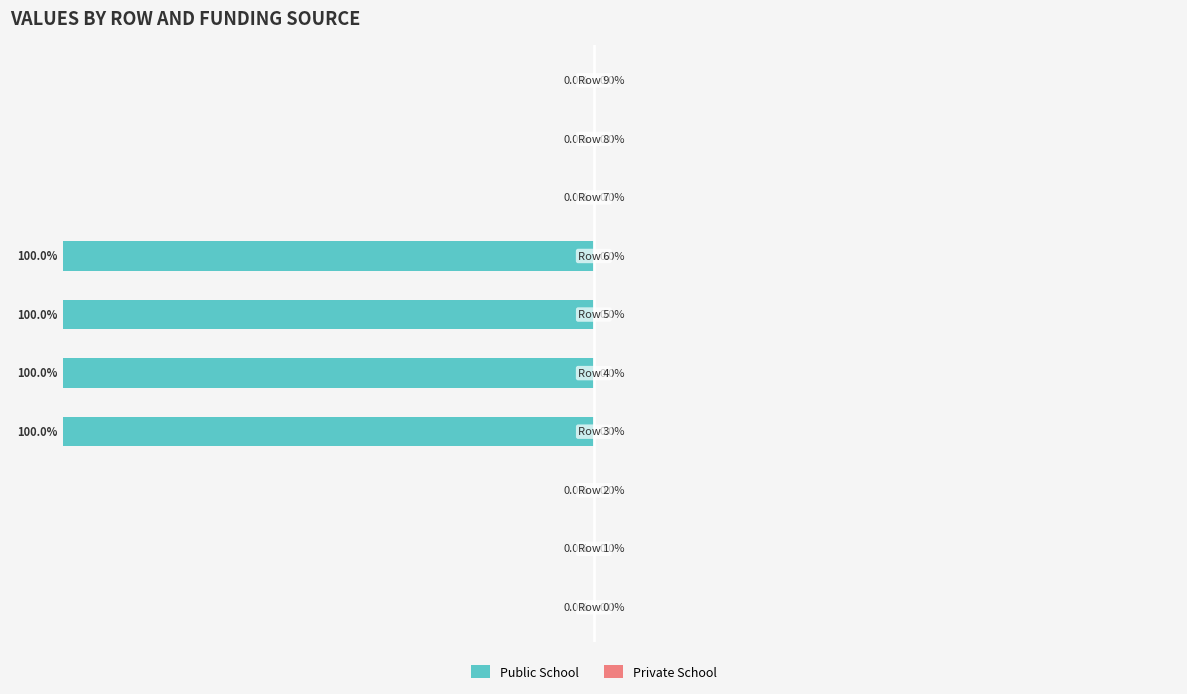

Are the bars horizontal?

Yes